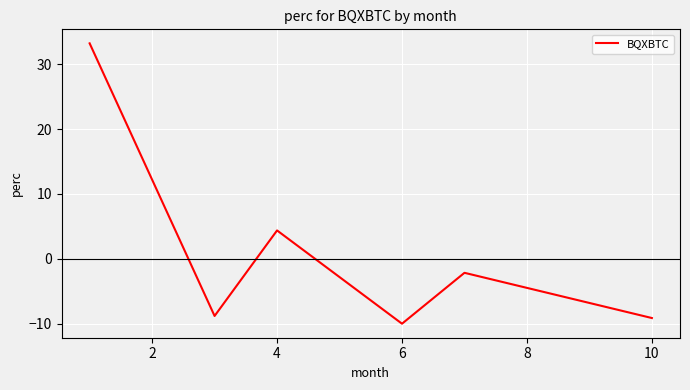

How many values are above zero?

2